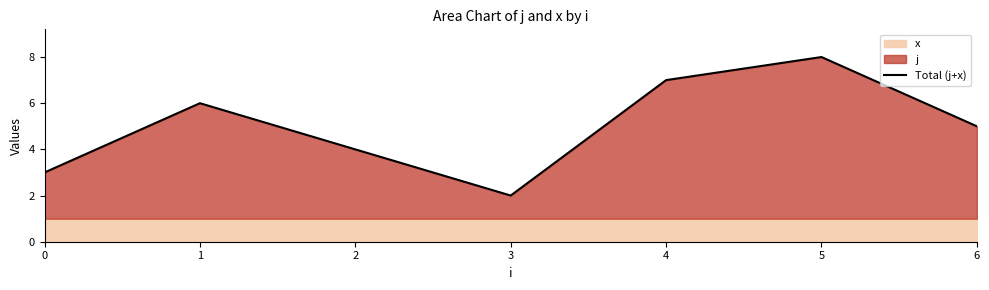

The value at 1 is 6. True or false?

True